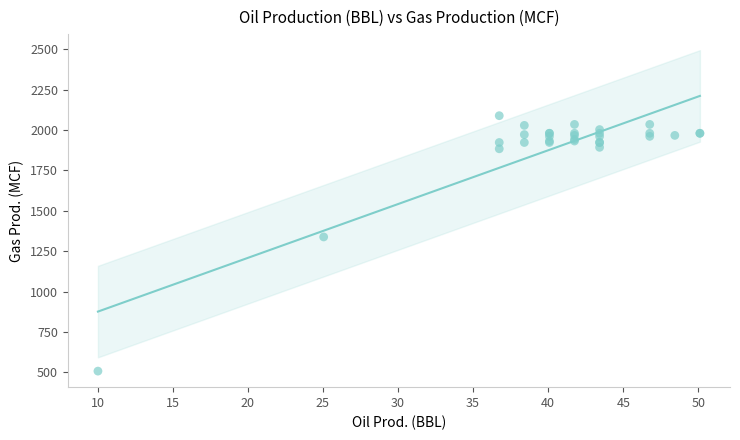

What Y value in the scatter plot is closest to 1298?

1338